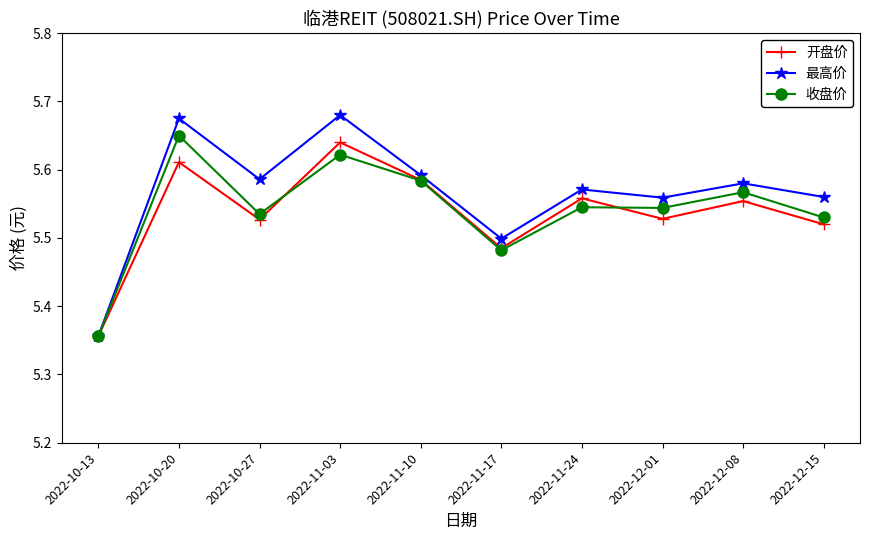

At which label does 开盘价 reach its peak?

2022-11-03